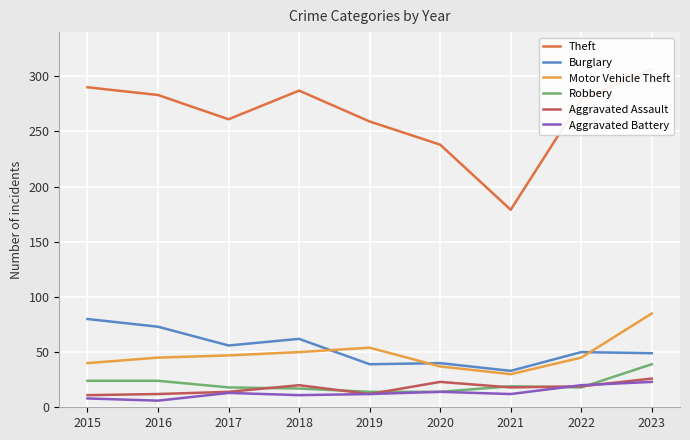

Reading left to right, what are all the values shown in this chart?

Theft: 2015=290	2016=283	2017=261	2018=287	2019=259	2020=238	2021=179	2022=279	2023=306
Burglary: 2015=80	2016=73	2017=56	2018=62	2019=39	2020=40	2021=33	2022=50	2023=49
Motor Vehicle Theft: 2015=40	2016=45	2017=47	2018=50	2019=54	2020=37	2021=30	2022=45	2023=85
Robbery: 2015=24	2016=24	2017=18	2018=17	2019=14	2020=14	2021=19	2022=18	2023=39
Aggravated Assault: 2015=11	2016=12	2017=14	2018=20	2019=12	2020=23	2021=18	2022=19	2023=26
Aggravated Battery: 2015=8	2016=6	2017=13	2018=11	2019=12	2020=14	2021=12	2022=20	2023=23